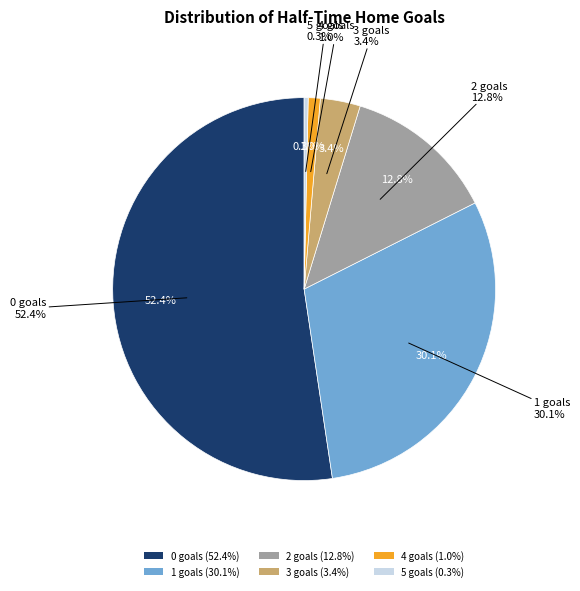

Combined, do 0 and 5 account for over 50%?

Yes